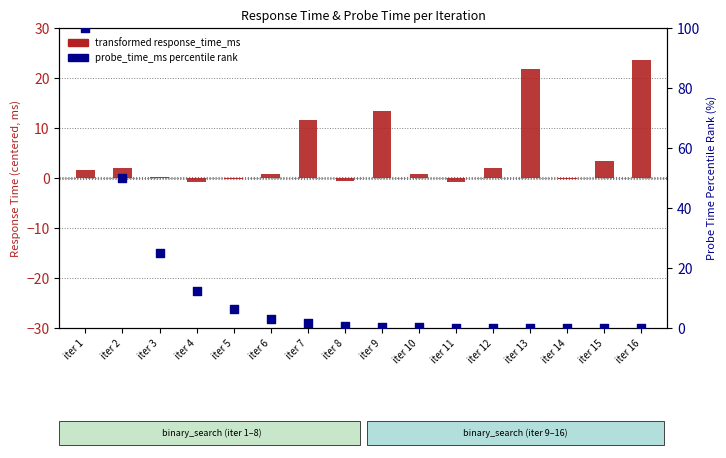

What is the total value across all series at iter 15?

3.5